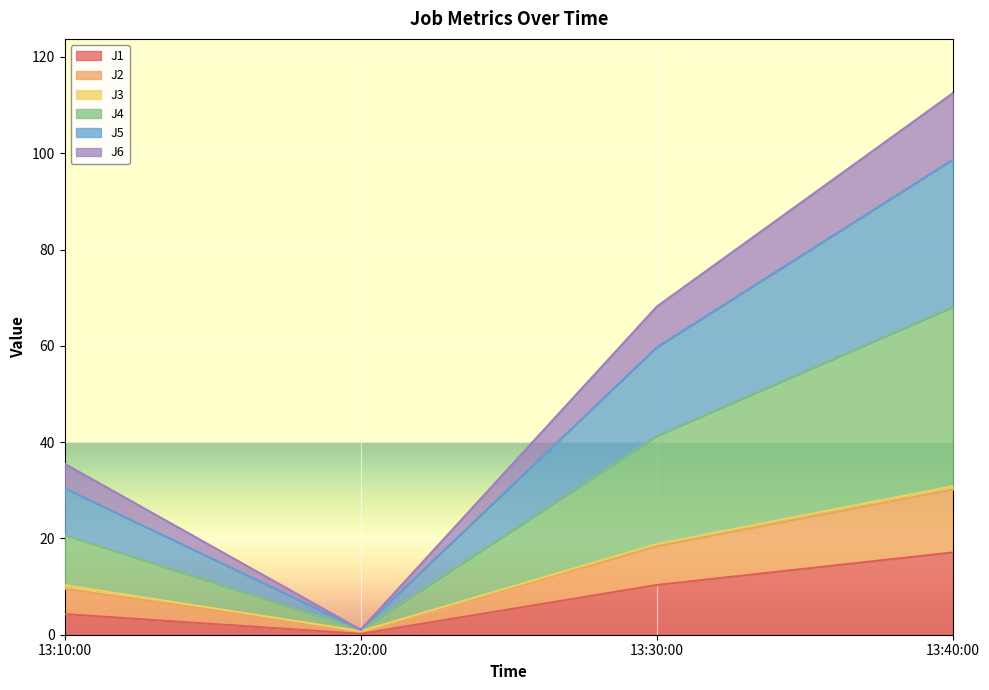

At which category is the sum across all series the highest?

13:40:00